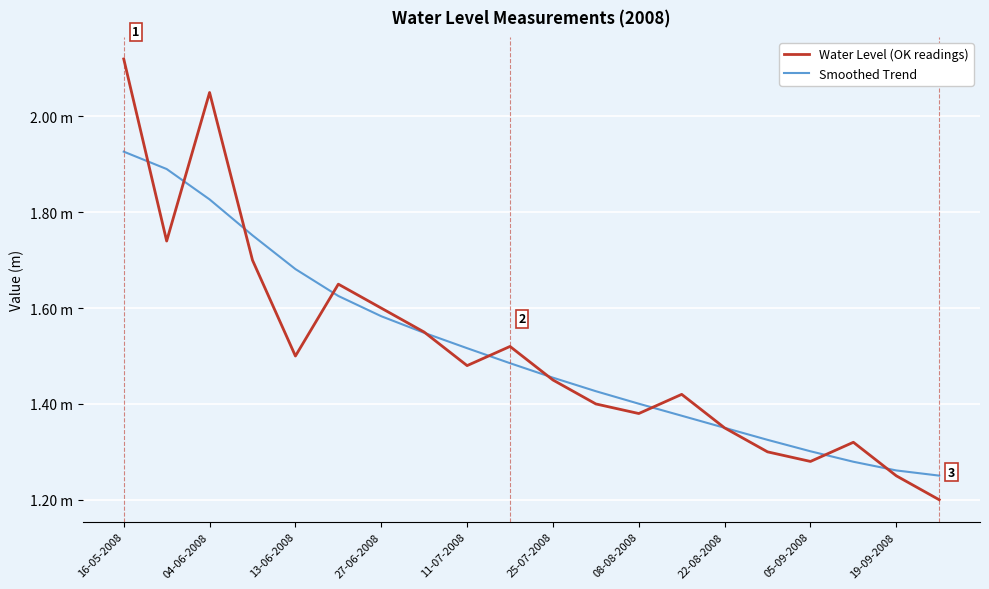

List the series in order of their peak value, lowest first.

Smoothed Trend, Water Level (OK readings)